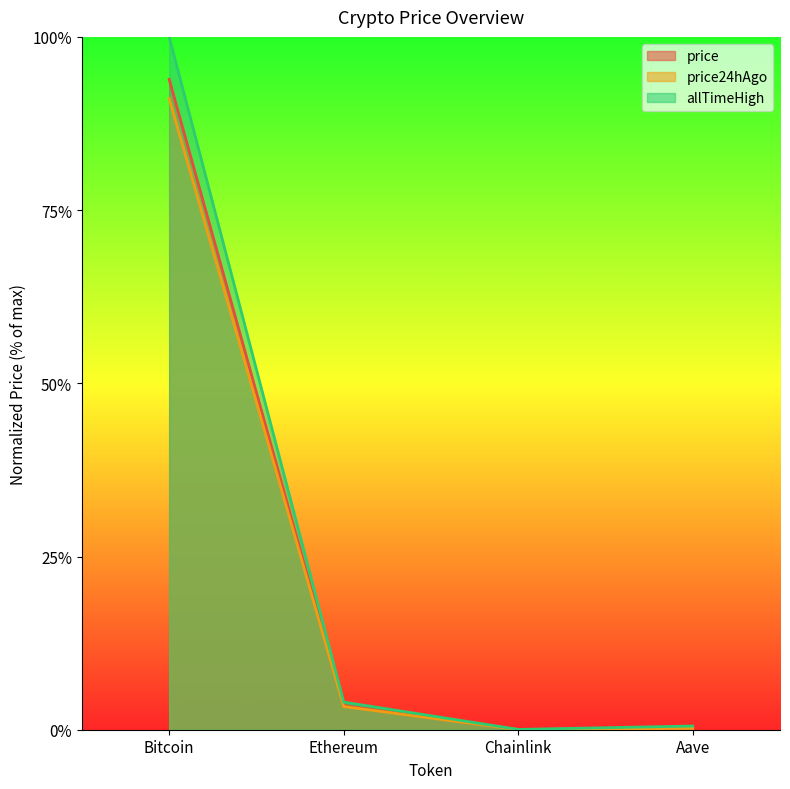

At which category is the sum across all series the highest?

Bitcoin